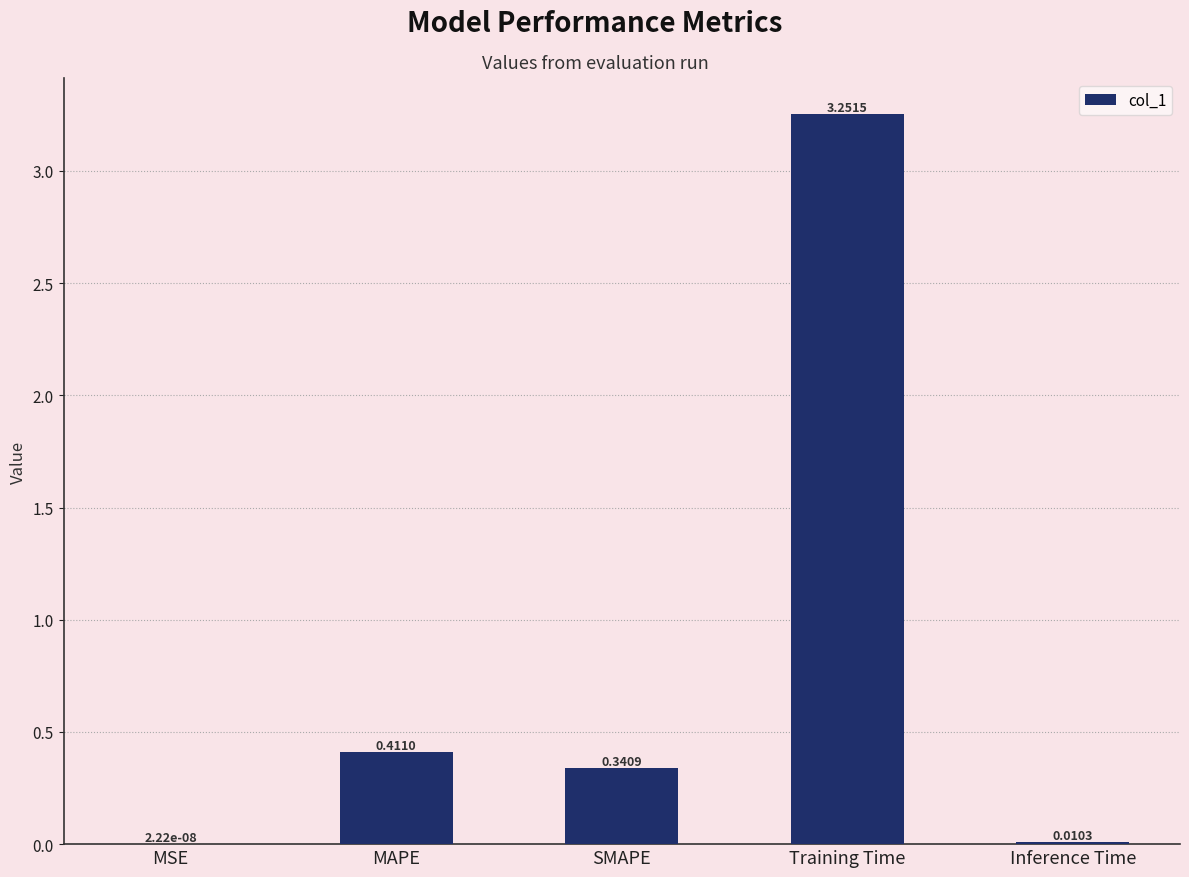

What is the sum of all values?

4.0